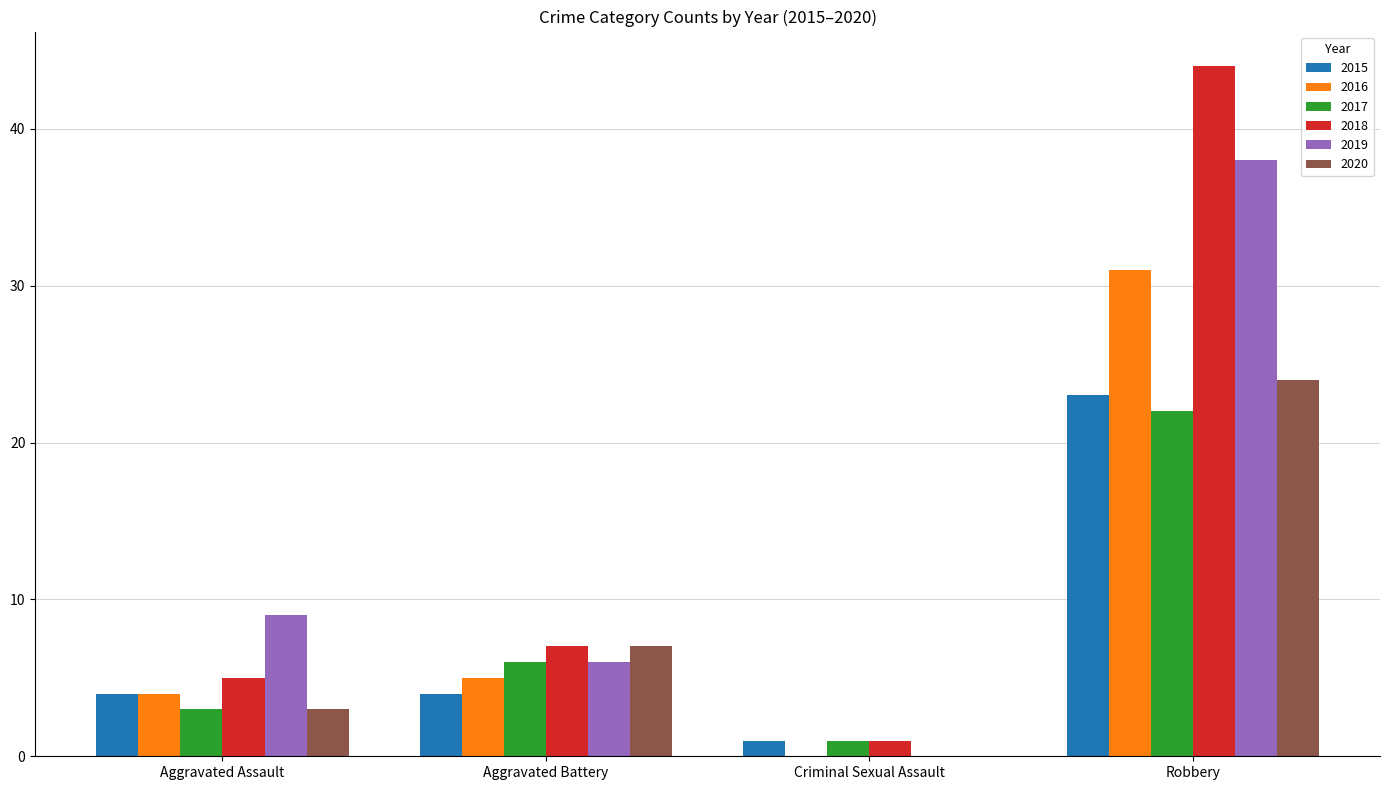

Count the number of data series in this chart.

6